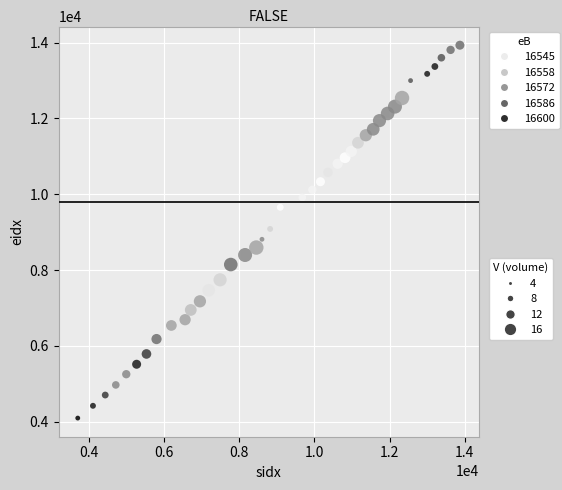

What is the range of X values (max minus min)?

10179